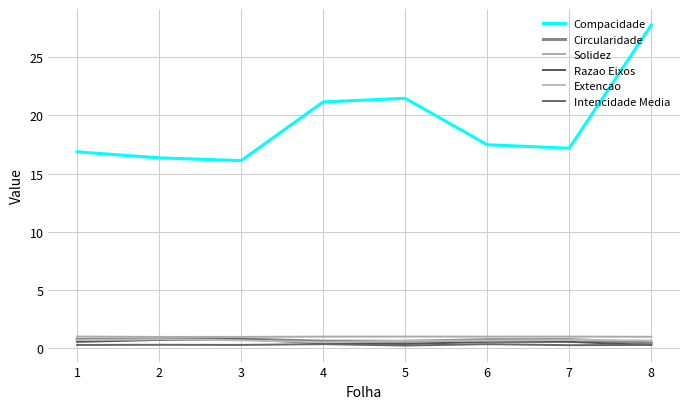

How many lines are shown in the chart?

6